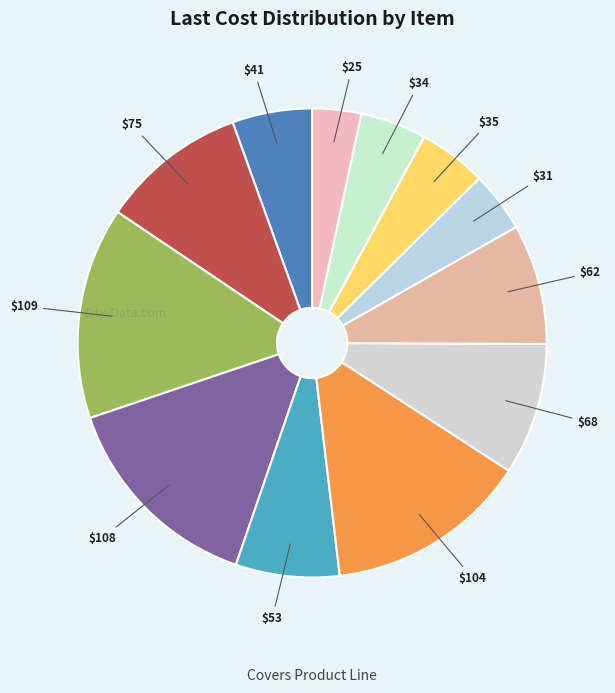

Count the number of slices in the pie.

12